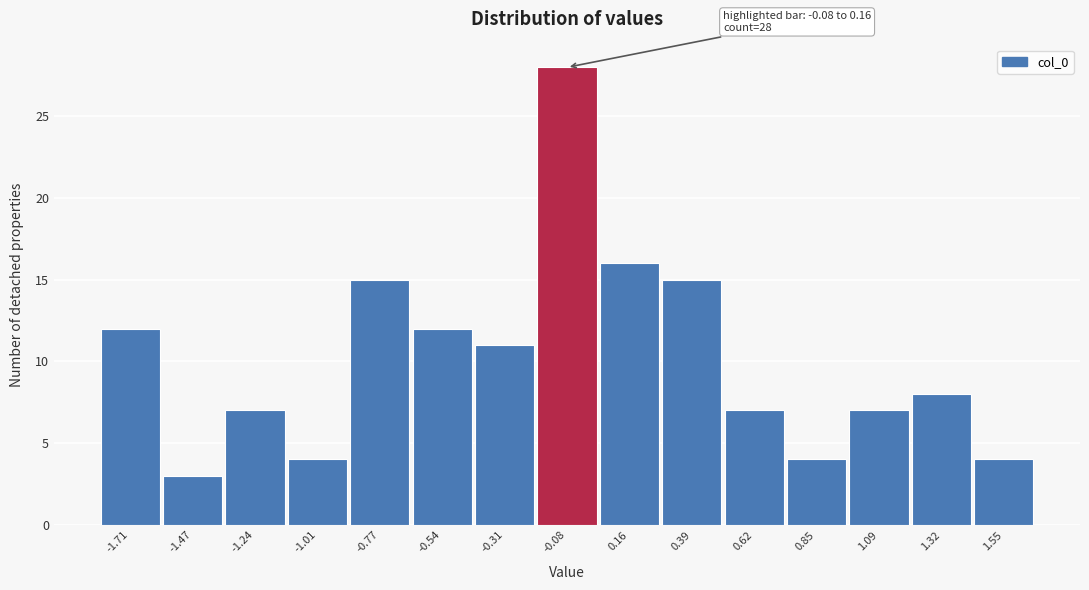

Reading left to right, transcribe all the data shown in this chart.

-1.71=12	-1.47=3	-1.24=7	-1.01=4	-0.77=15	-0.54=12	-0.31=11	-0.08=28	0.16=16	0.39=15	0.62=7	0.85=4	1.09=7	1.32=8	1.55=4